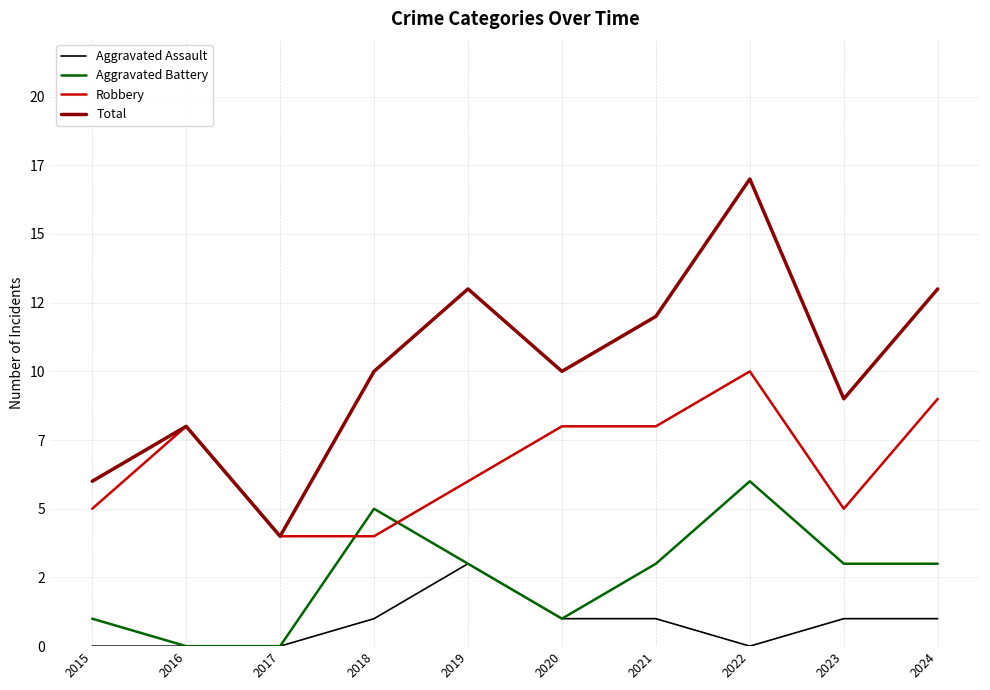

True or false: Aggravated Assault and Total cross at least once.

False